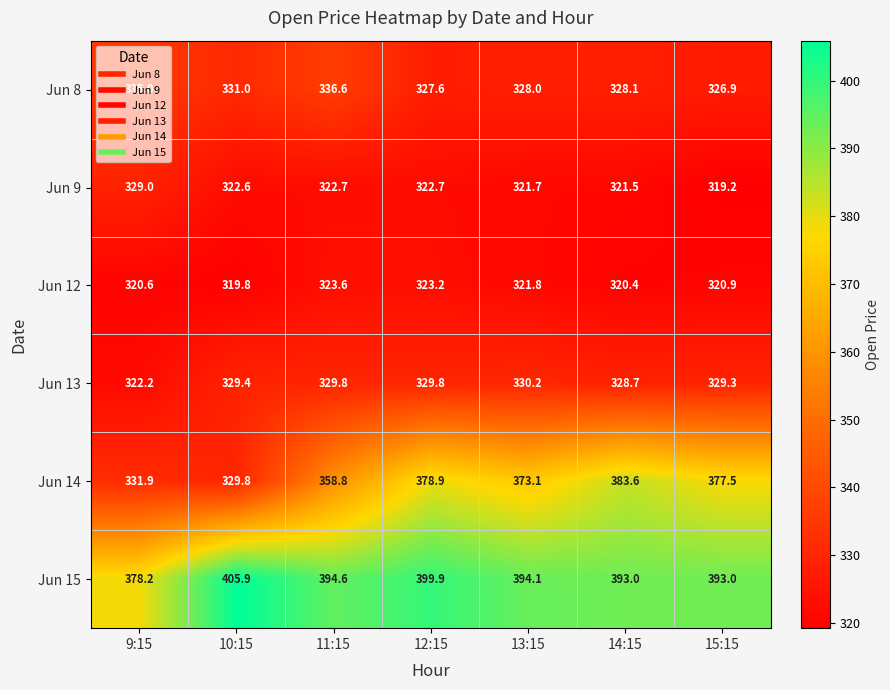

Is it true that Jun 14 equals 378.9 at 12:15?

True